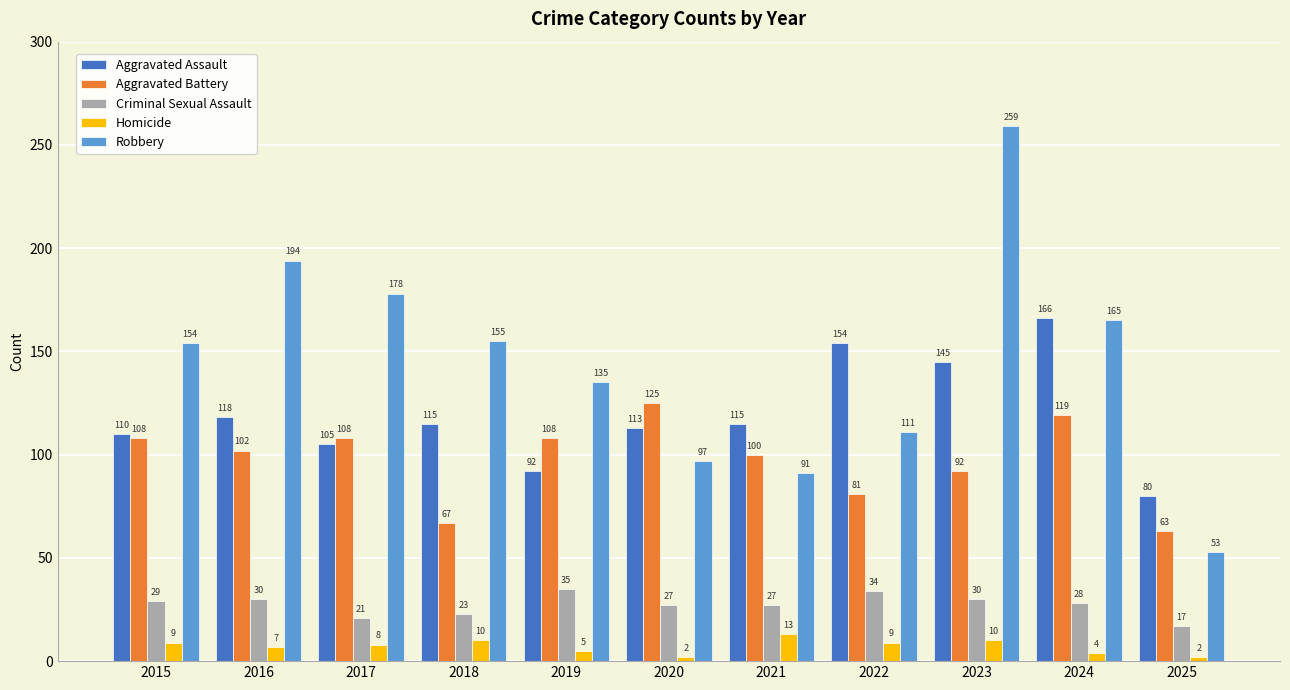

Which series changed the most between 2015 and 2019?

Robbery